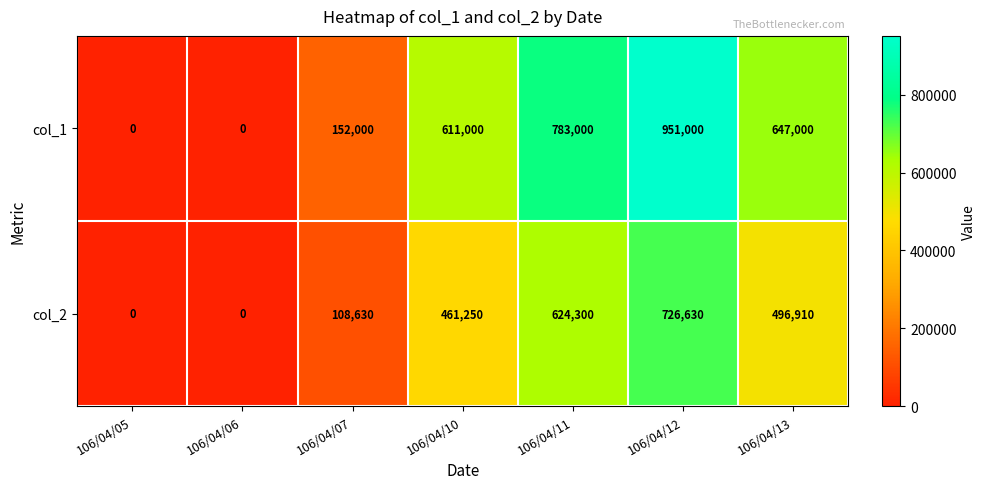

The value of col_2 at 106/04/06 is -335717. True or false?

False